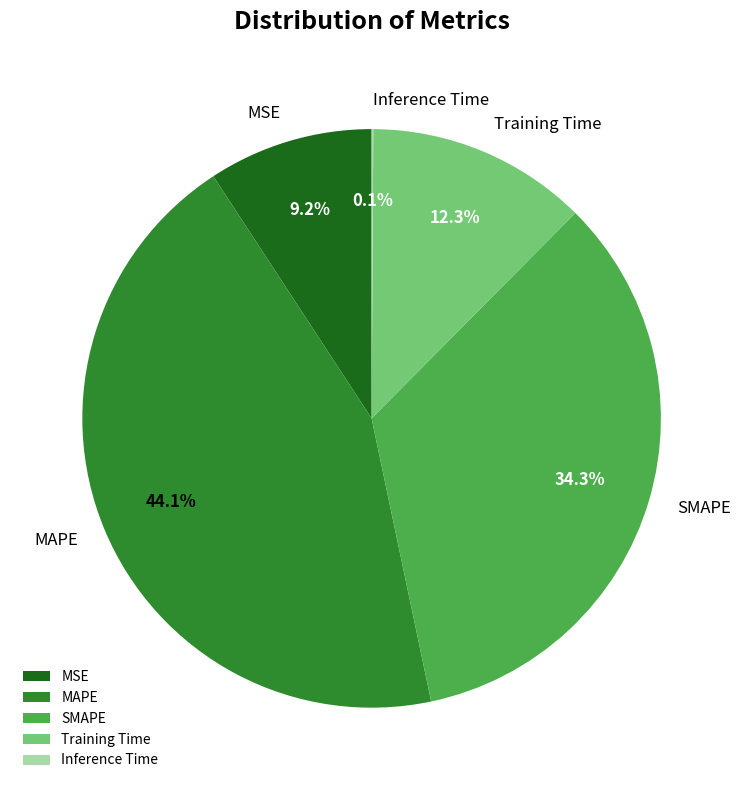

To the nearest percent, what is the difference between the largest and smallest slice percentages?

44%